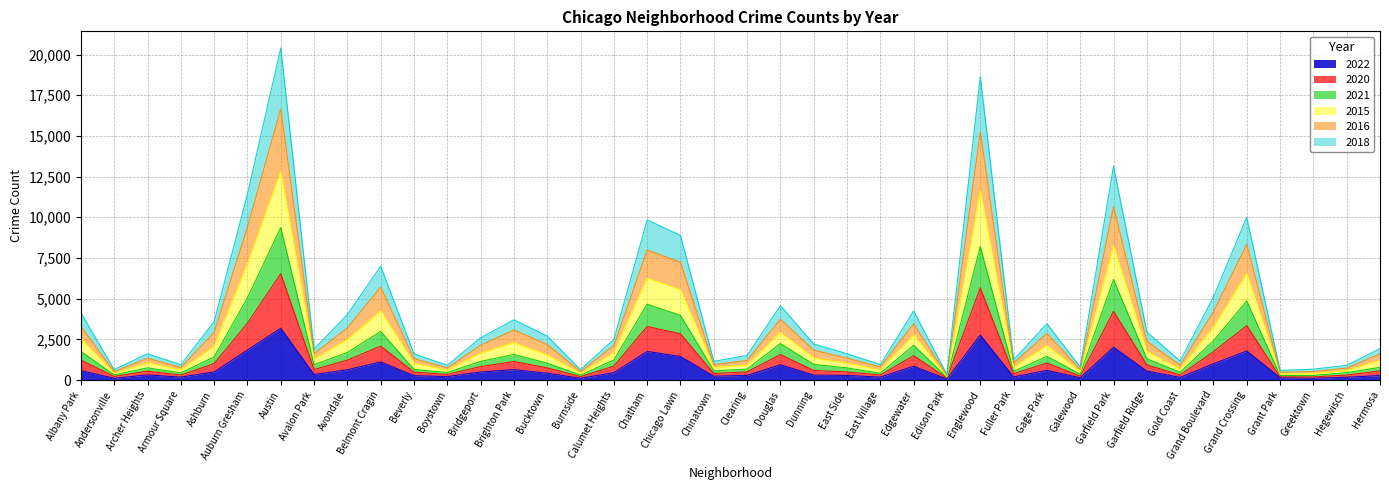

Is it true that 2022 equals 2765 at Englewood?

True